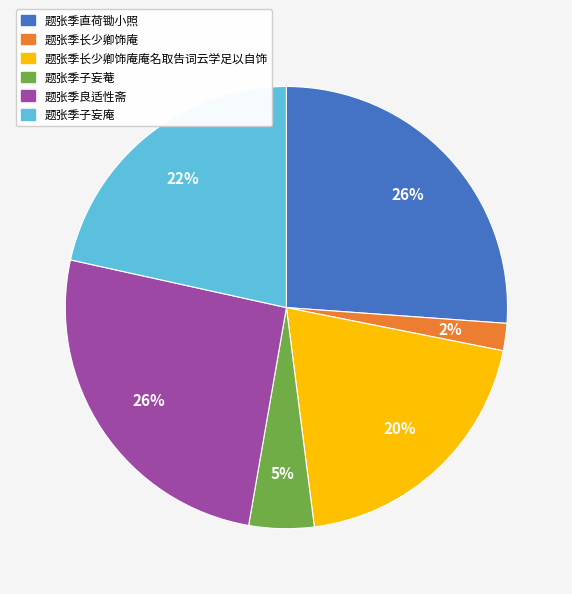

How many slices are in this pie chart?

6